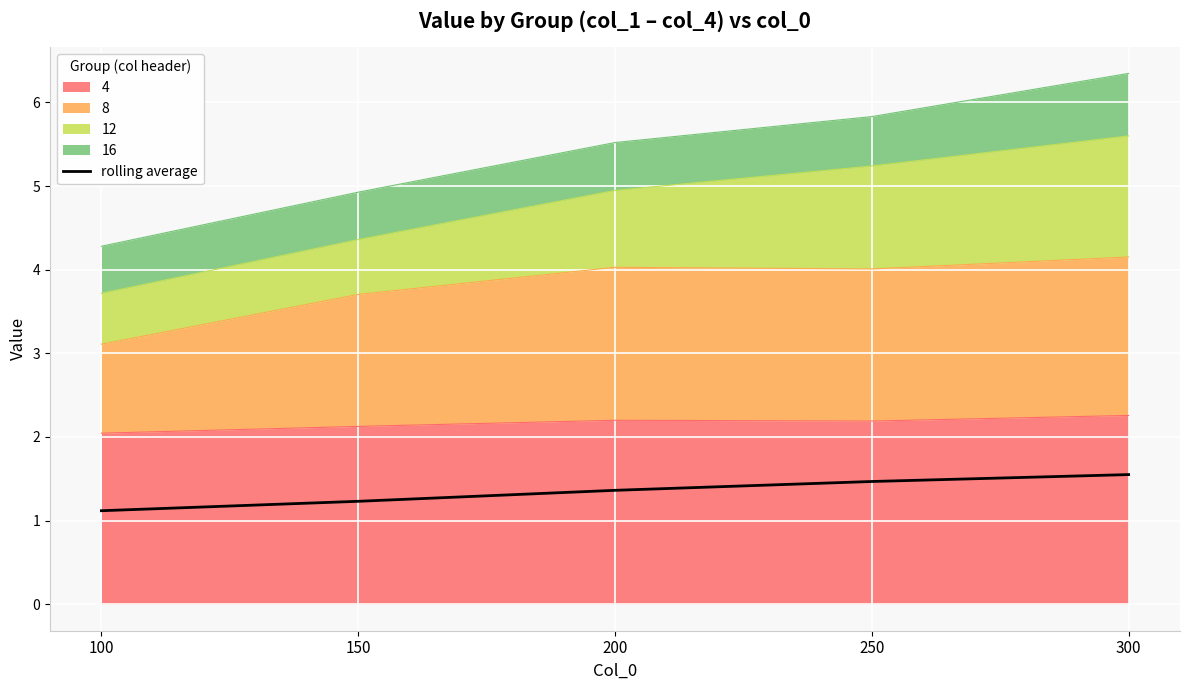

What is the value of the 5th point from the left?

1.5